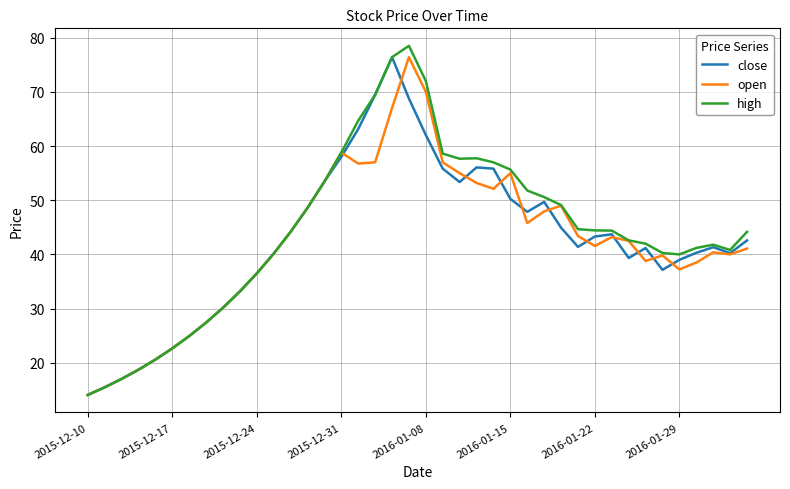

What is the lowest value of the high series?

14.1